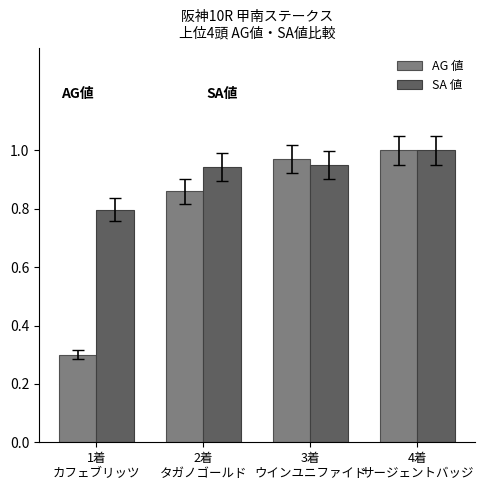

At 1着
カフェブリッツ, list the series in order from largest to smallest.

SA 値, AG 値